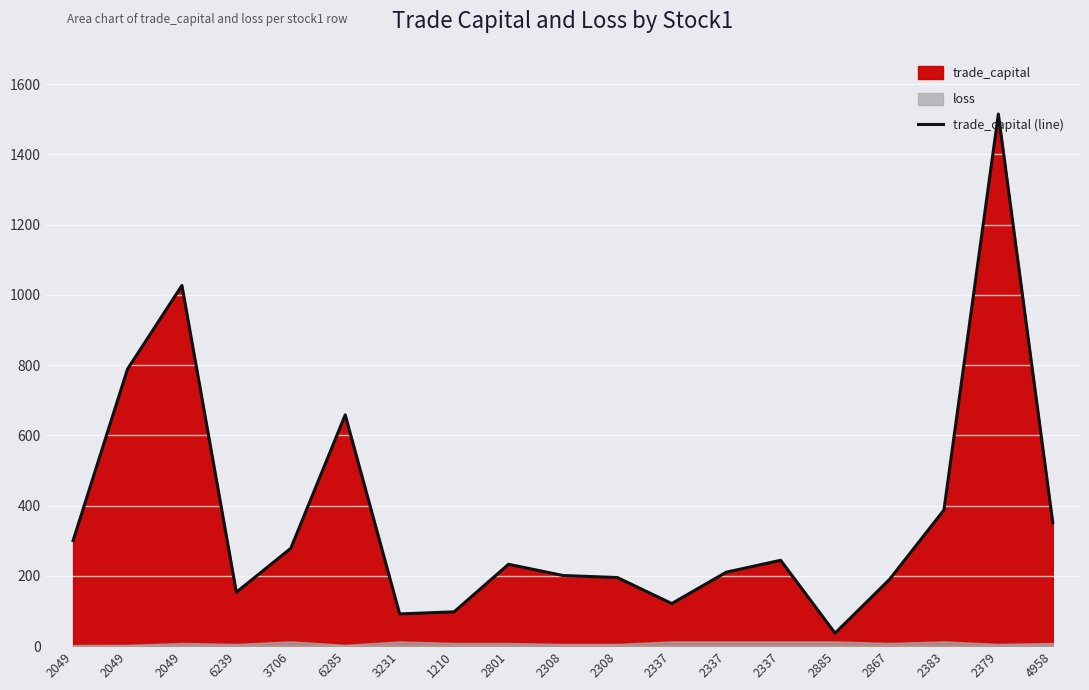

How many lines are shown in the chart?

1